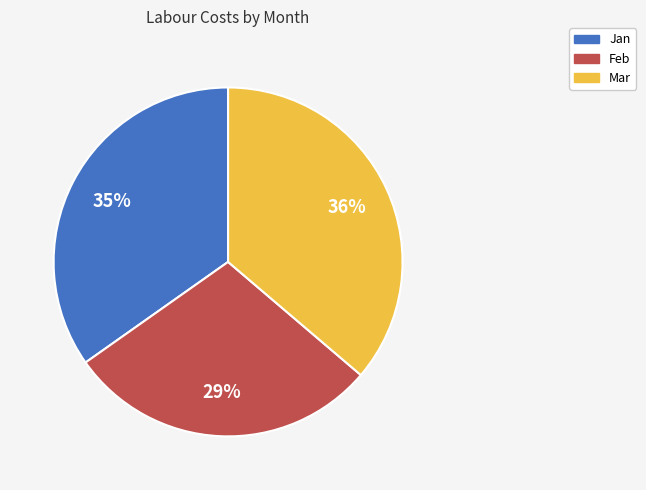

How many segments does this pie chart have?

3